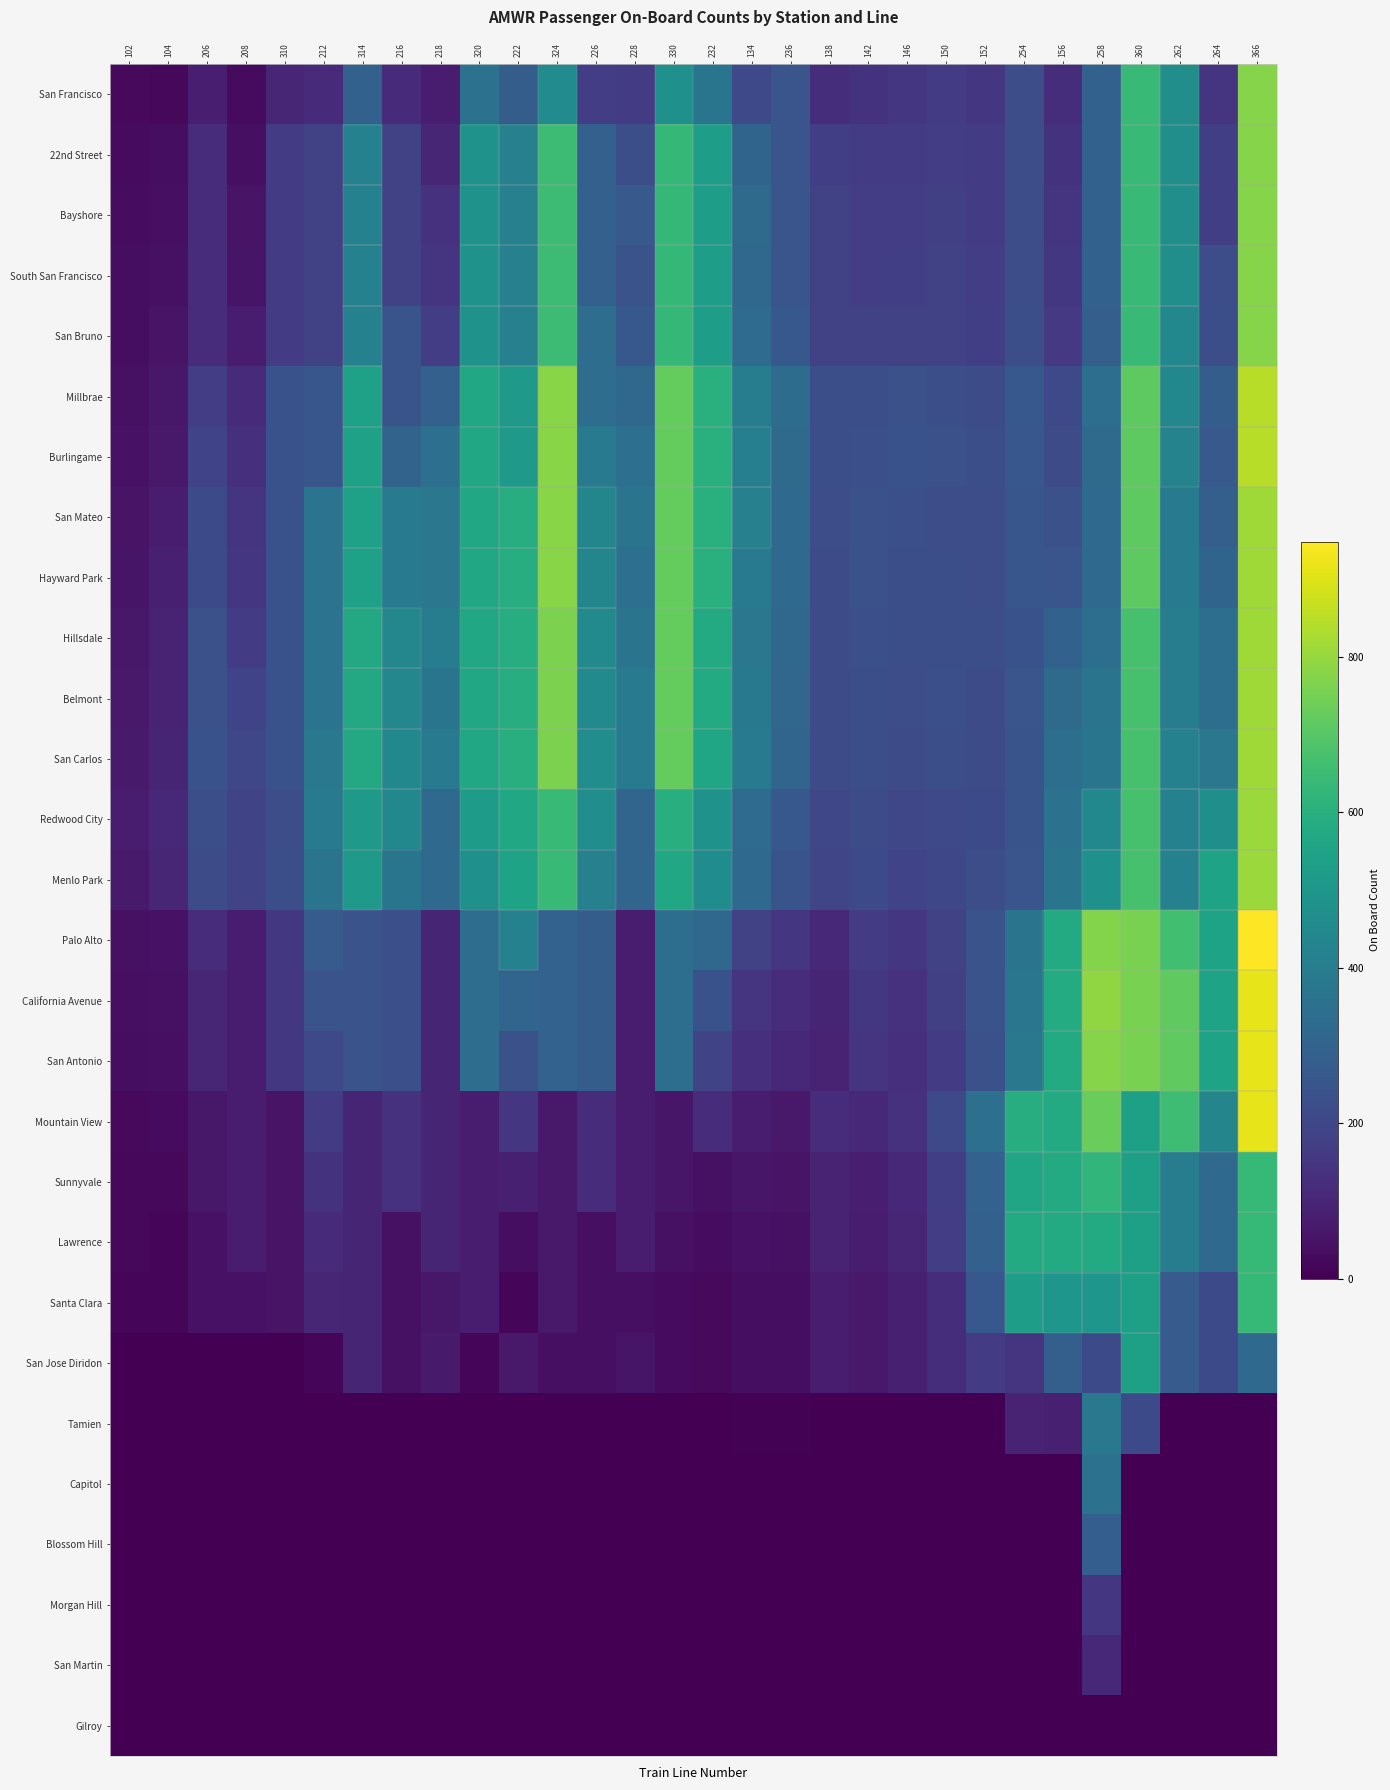

List the series in order of their peak value, highest first.

Palo Alto, California Avenue, San Antonio, Mountain View, Millbrae, Burlingame, San Mateo, Hayward Park, Hillsdale, Belmont, San Carlos, Redwood City, Menlo Park, San Francisco, 22nd Street, Bayshore, South San Francisco, San Bruno, Sunnyvale, Lawrence, Santa Clara, San Jose Diridon, Tamien, Capitol, Blossom Hill, Morgan Hill, San Martin, Gilroy